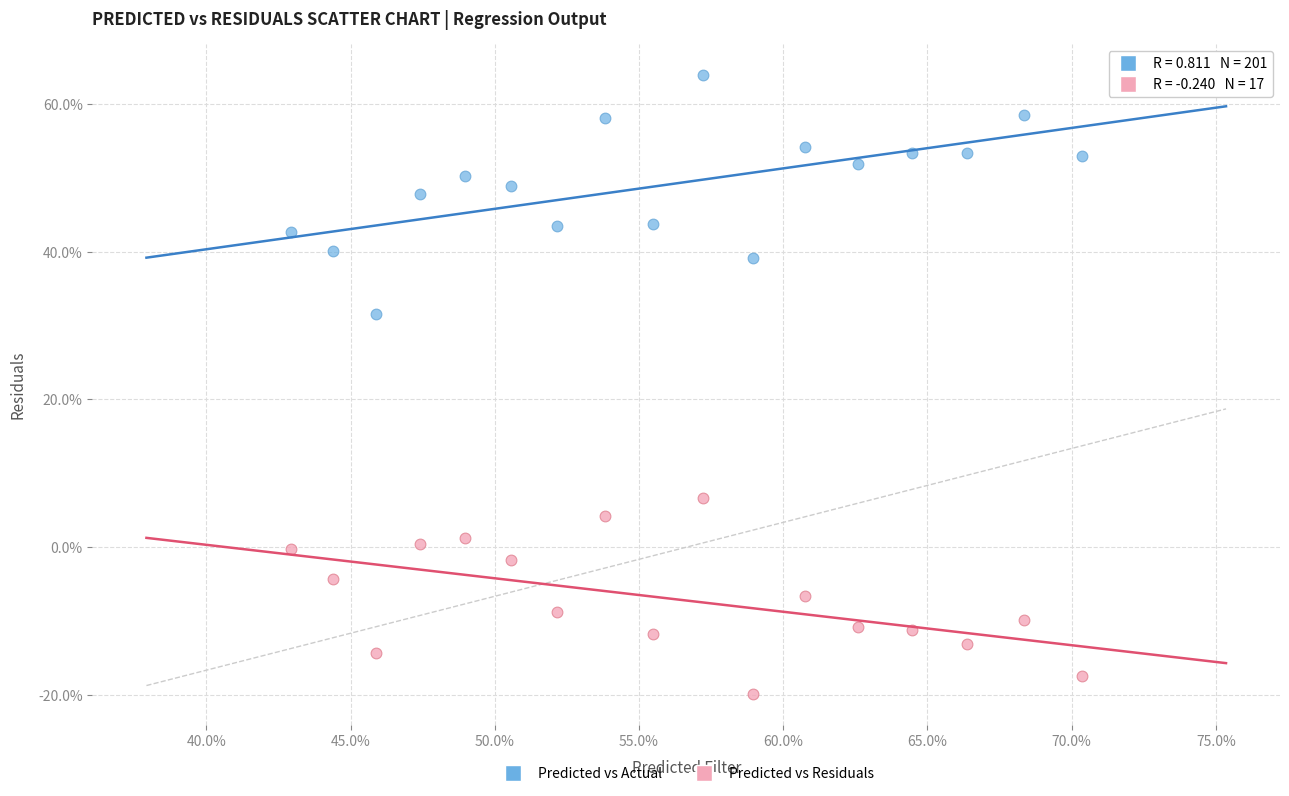

Which series has the largest Y range (max minus min)?

Predicted vs Actual